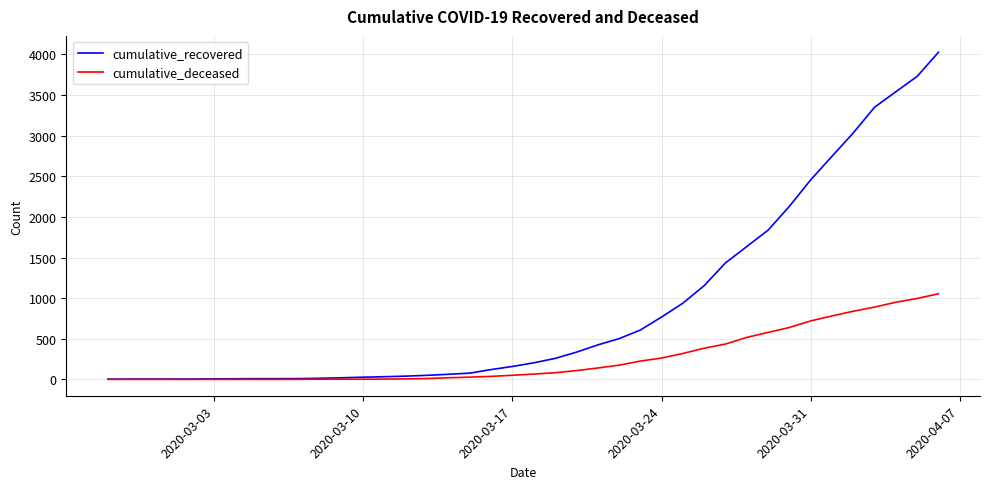

Which series has the largest range (max minus min)?

cumulative_recovered